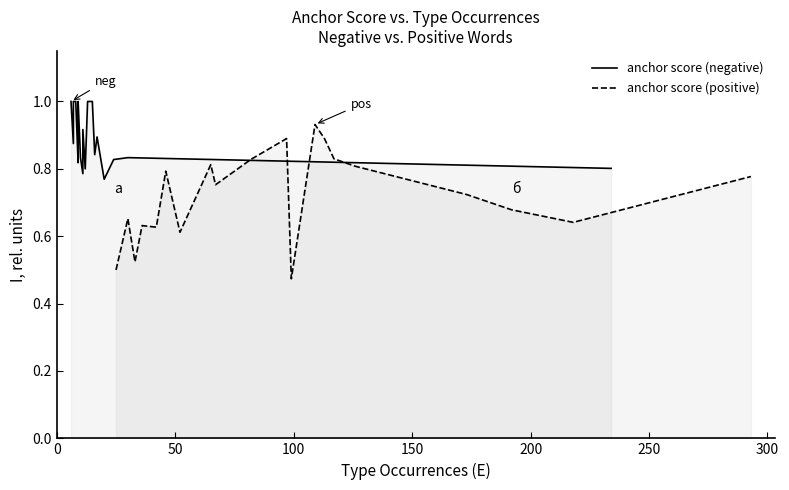

True or false: anchor score (negative) has a value of 0.4 at 100.

False